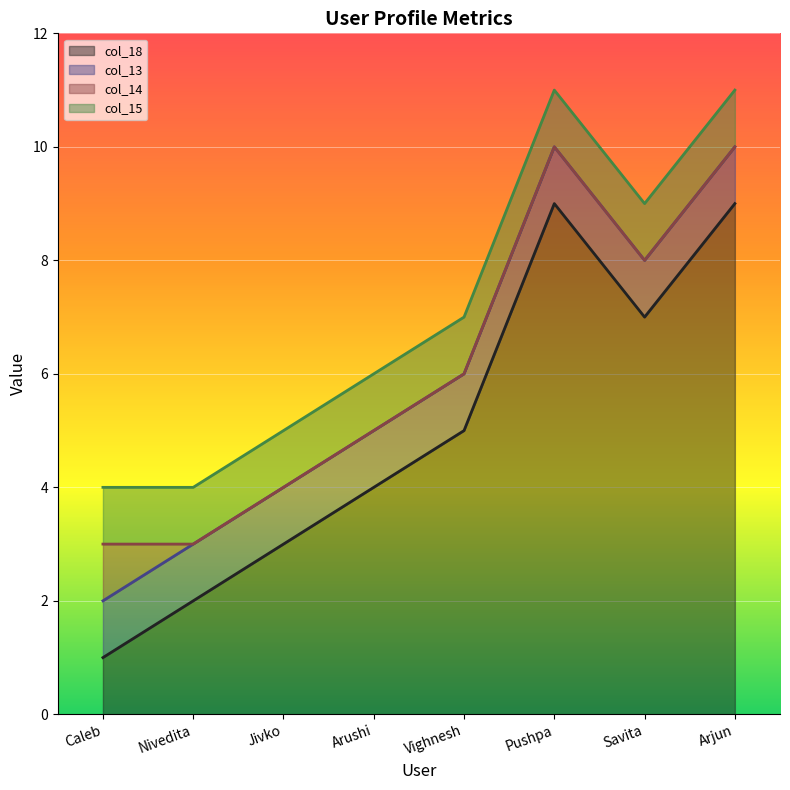

What is the approximate value of col_15 at Nivedita?

1